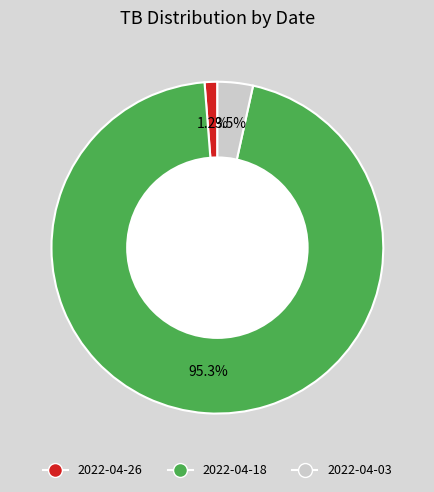

To the nearest percent, what is the difference between the largest and smallest slice percentages?

94%